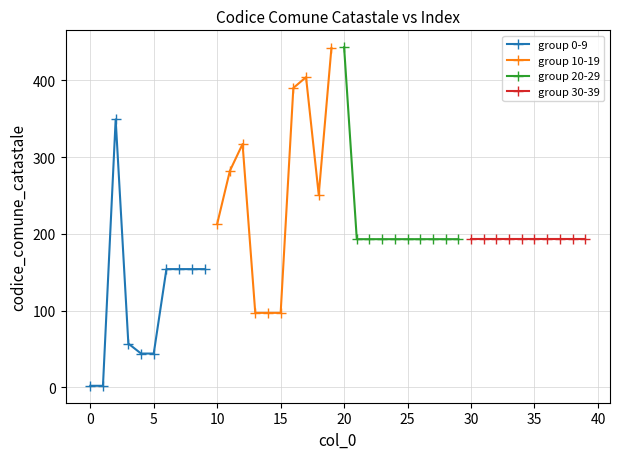

True or false: group 0-9 has more than 0 interior local peaks.

True